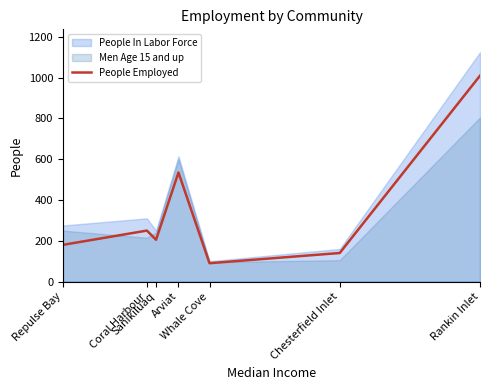

Reading right to left, extract all data points from this chart.

1010	140	90	535	205	250	180